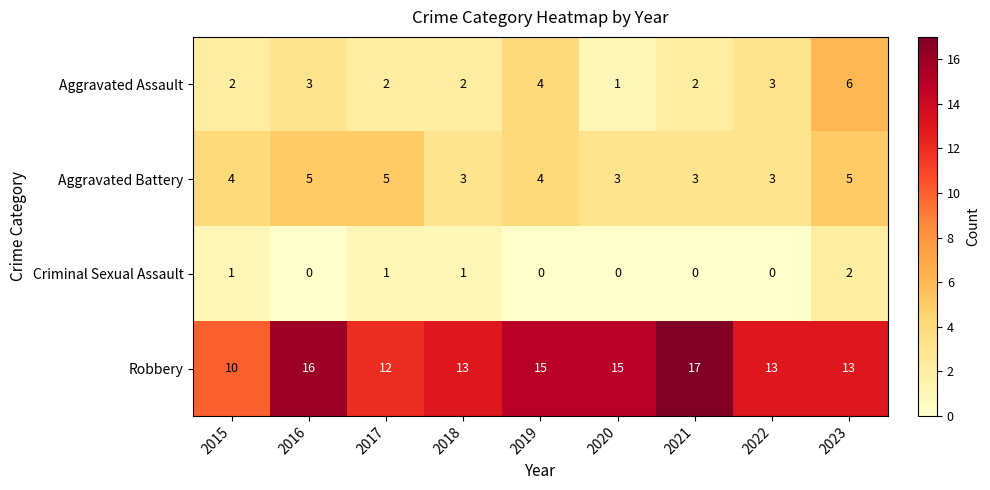

What is the spread (max minus min) of values at 2017?

11